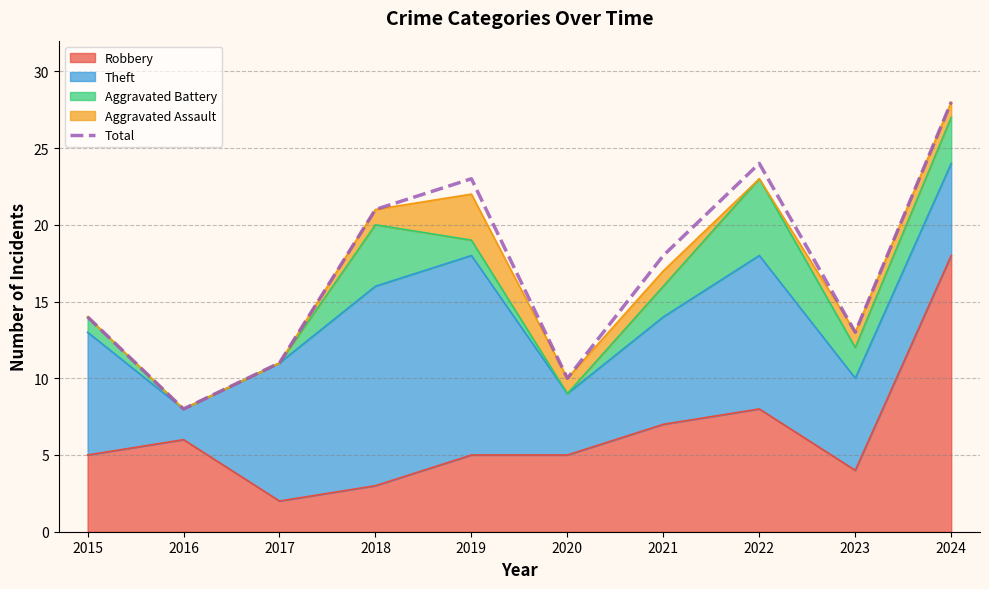

What is the difference between the maximum and minimum values?

20